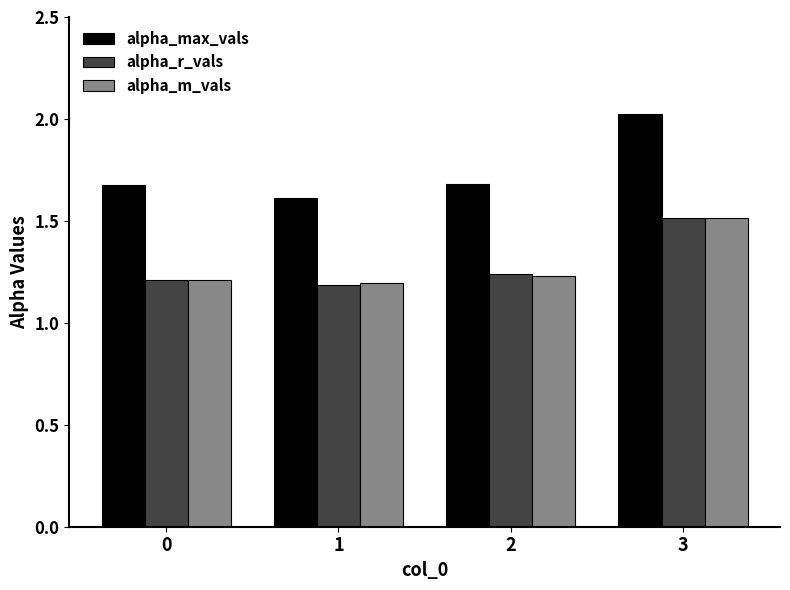

Which series changed the most between 0 and 3?

alpha_max_vals